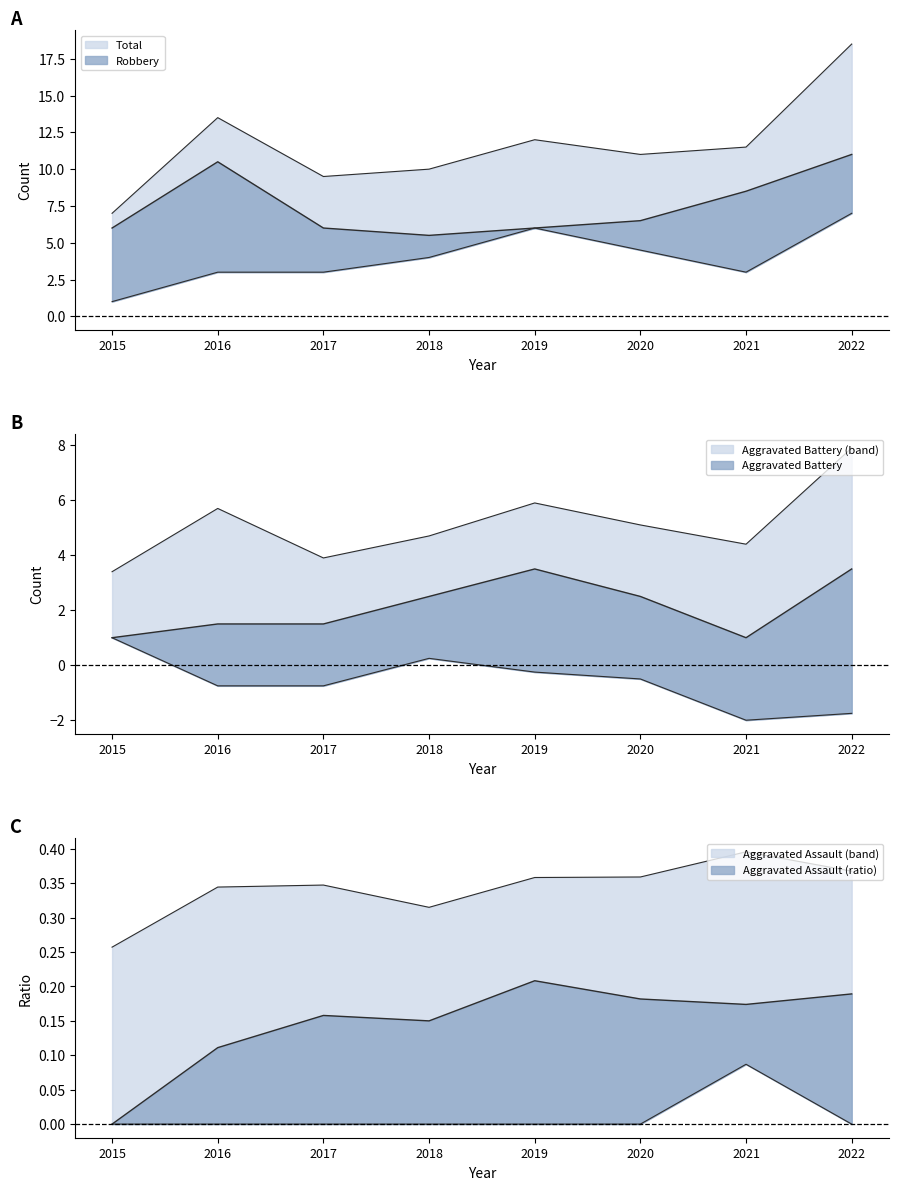

Between which two adjacent categories do Aggravated Battery and Aggravated Assault first intersect?

2015 and 2016